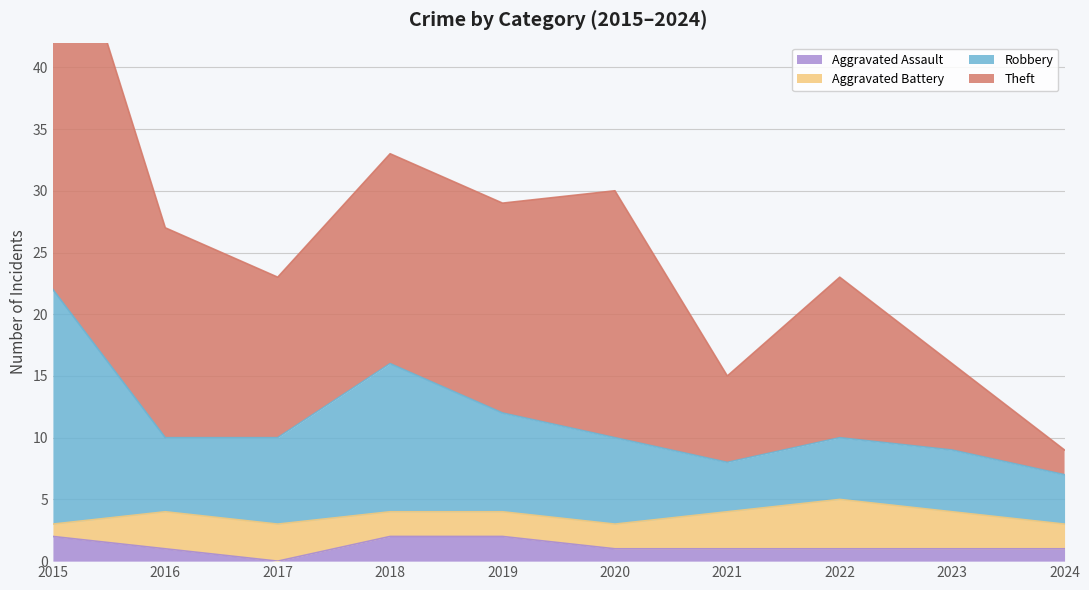

Which series has the widest spread of values?

Theft